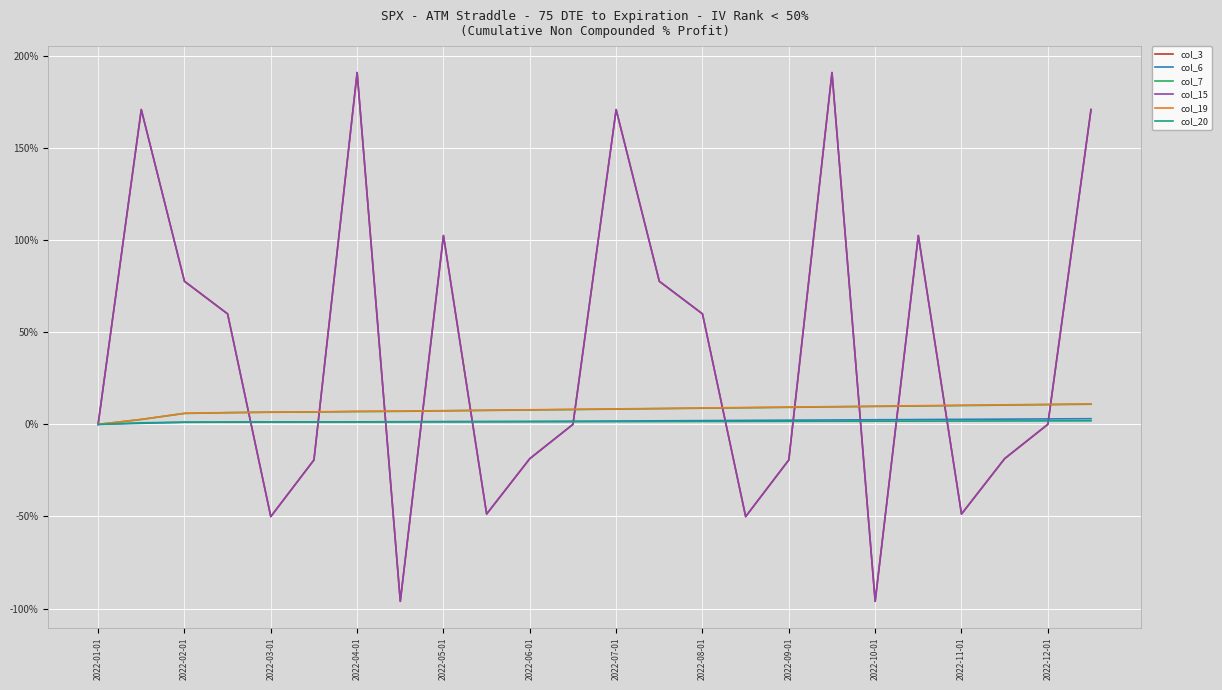

At which category does col_3 reach its first local peak?

2022-02-01